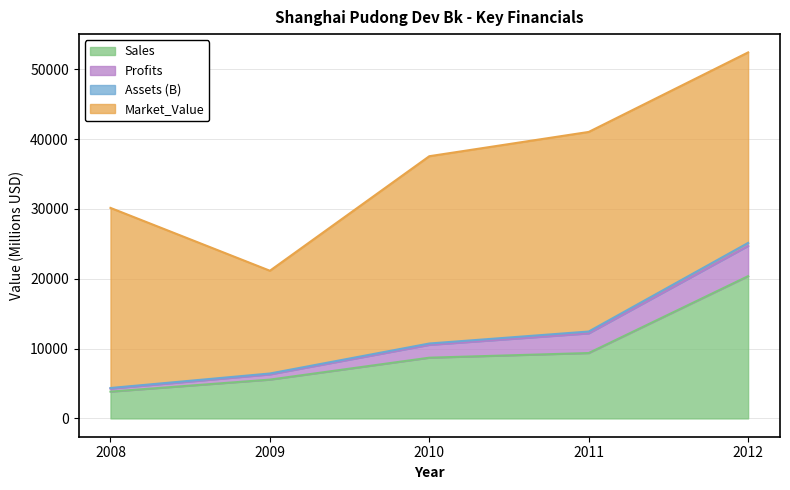

Which category has the highest value in the Sales series?

2012